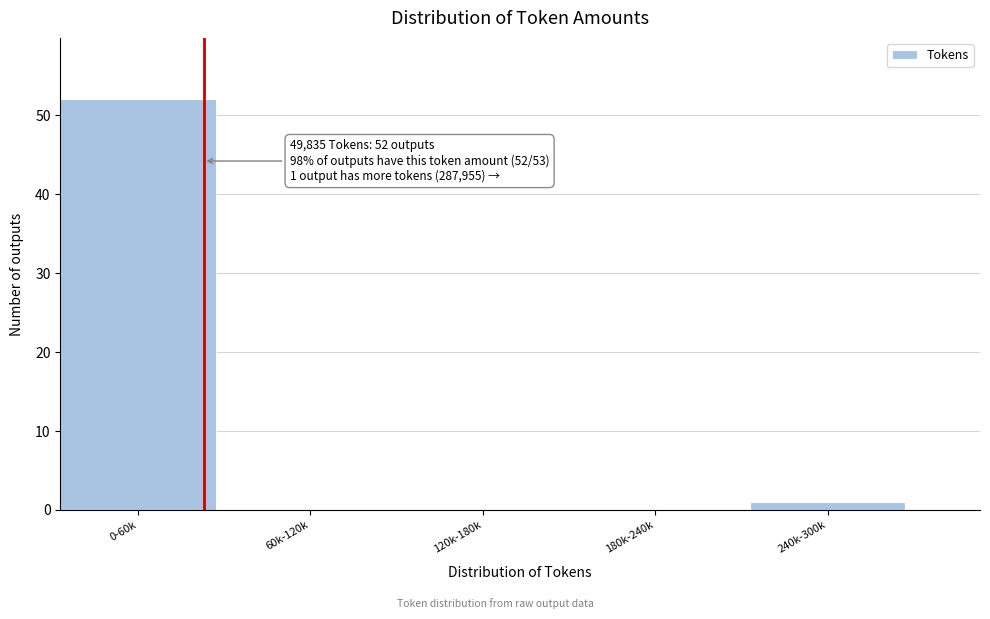

Reading left to right, what are all the values shown in this chart?

0-60k=52	60k-120k=0	120k-180k=0	180k-240k=0	240k-300k=1